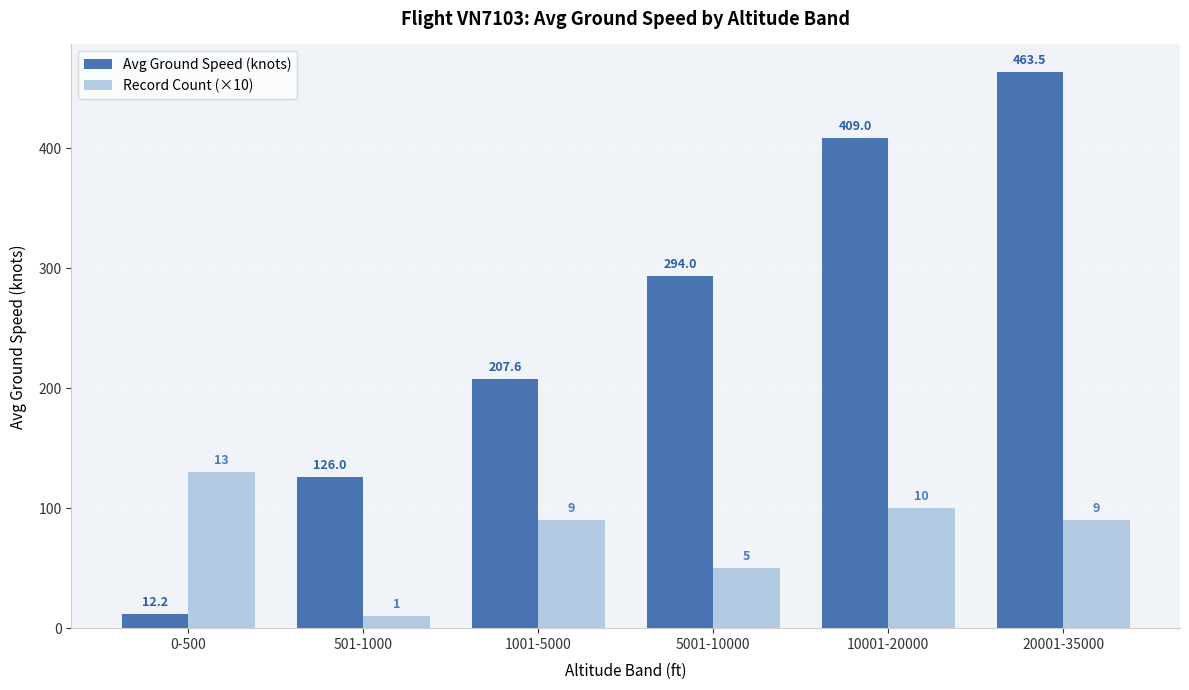

Are the bars grouped side by side (vs. stacked)?

Yes